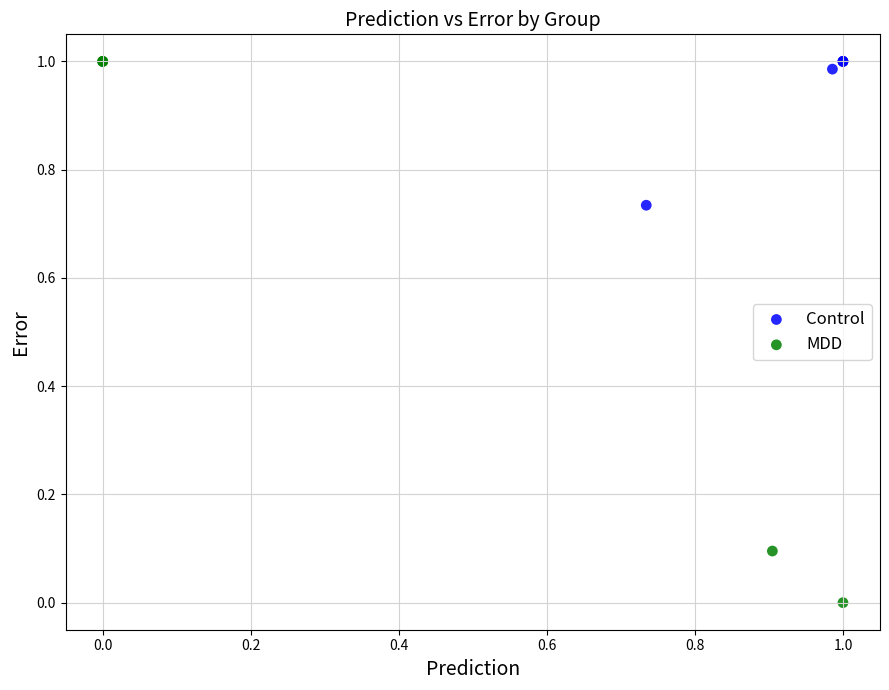

Which series has the widest spread of Y values?

MDD